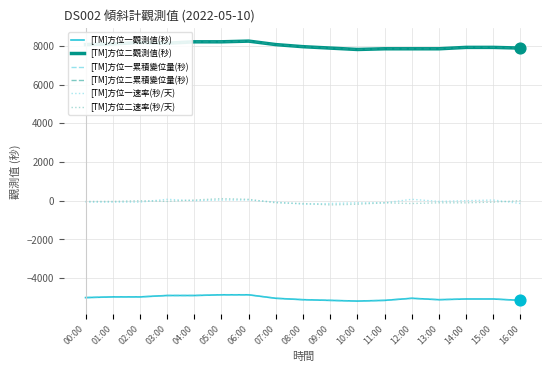

What is the total value across all series at 05:00?

6840